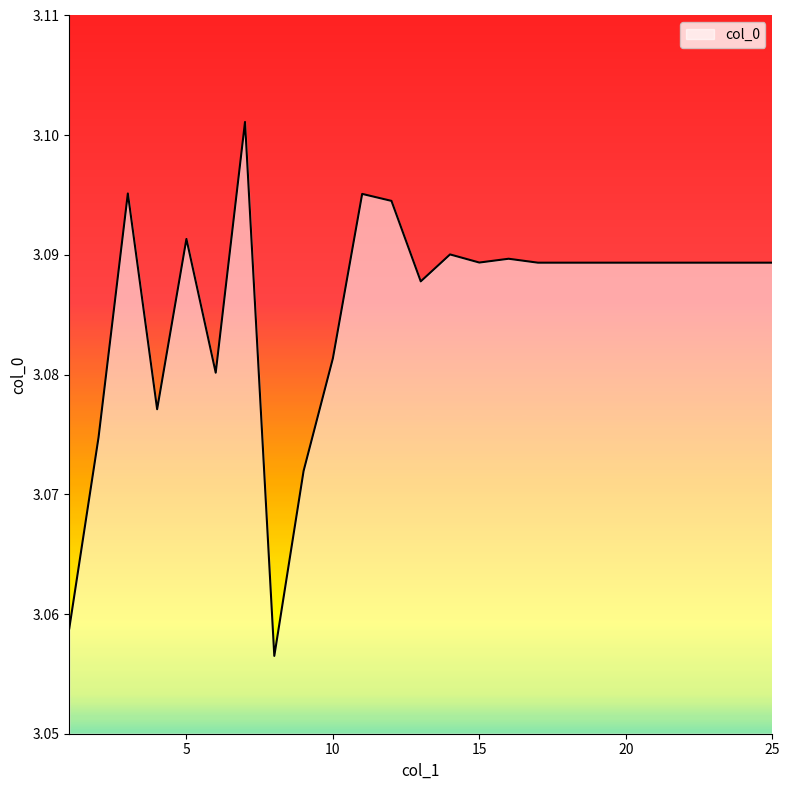

What is the sum of all values?

77.1